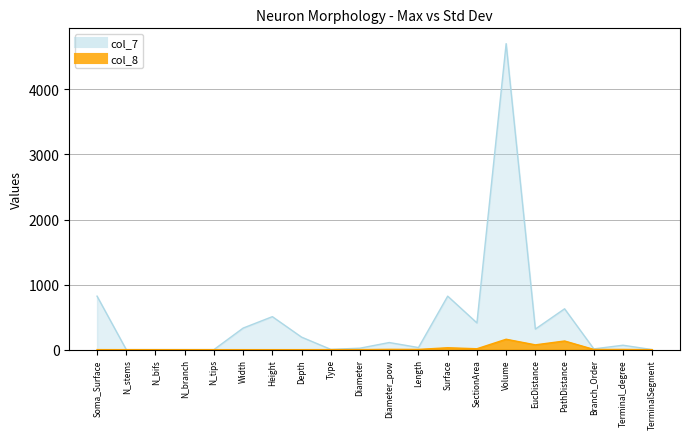

What is the sum of the col_8 values at EucDistance and Width?

73.9